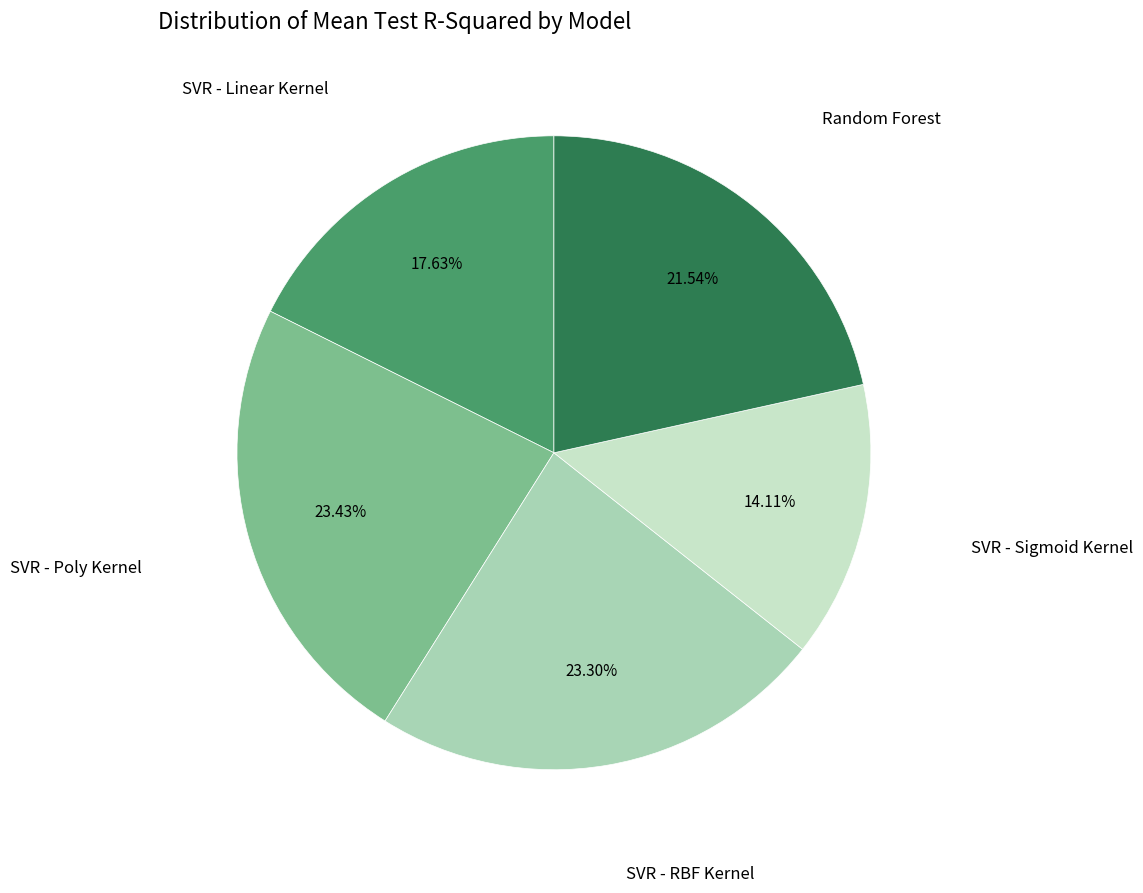

Is there any slice that represents more than half of the pie?

No